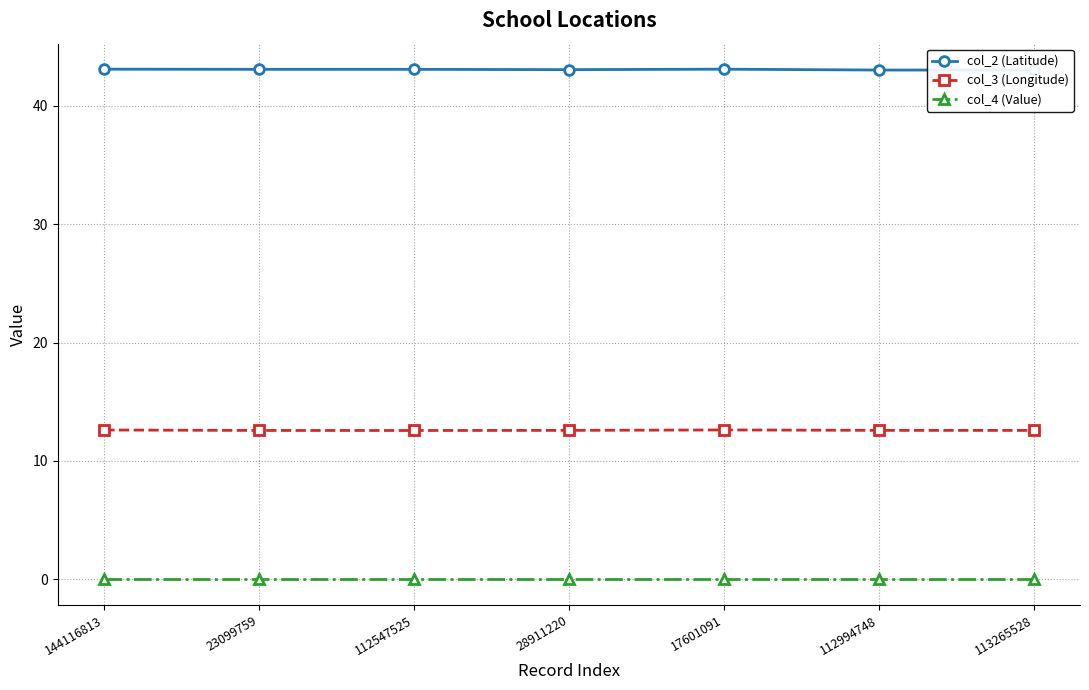

At which label is col_2 (Latitude) closest to 43?

112994748